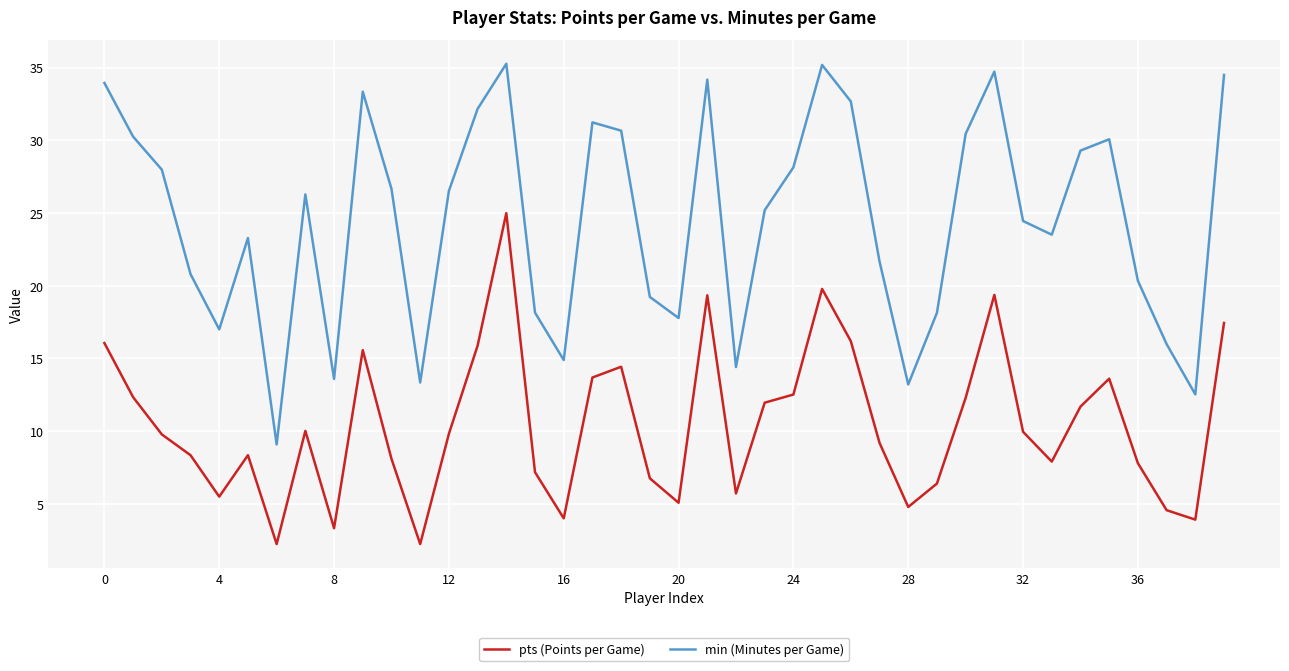

True or false: pts (Points per Game) and min (Minutes per Game) cross at least once.

False